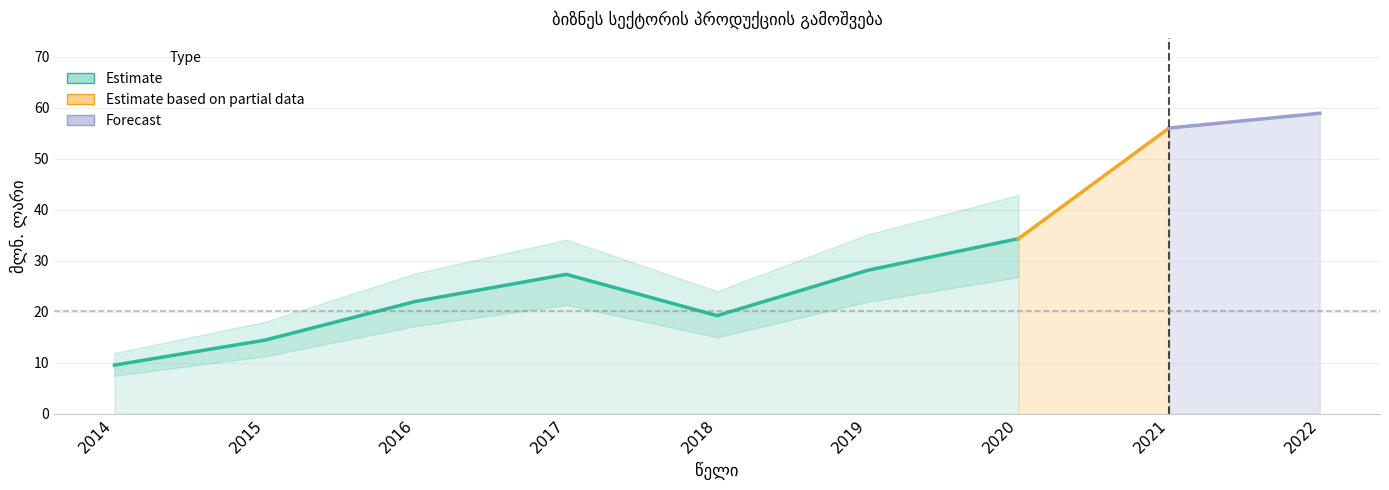

List the labels in order of value, largest first.

2022, 2021, 2020, 2019, 2017, 2016, 2018, 2015, 2014